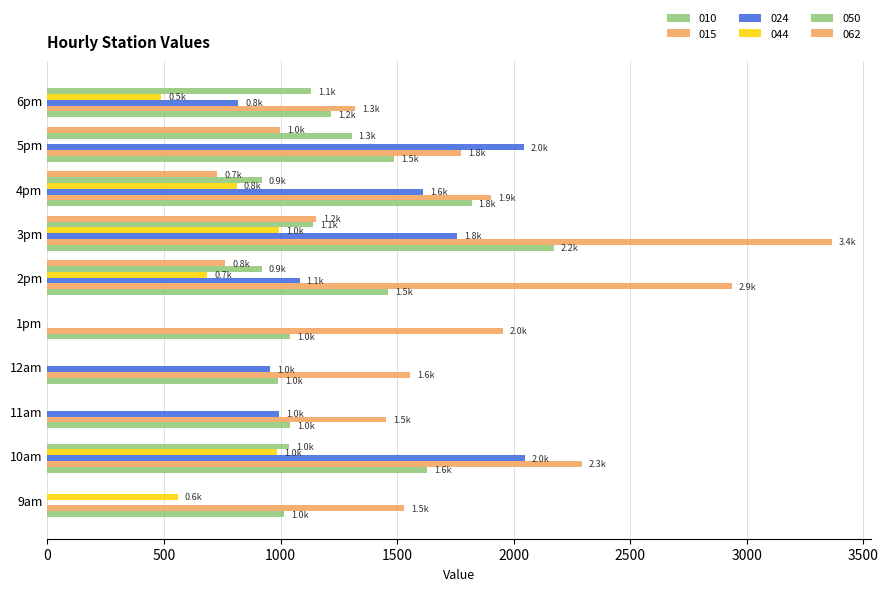

How many distinct data groups are displayed?

6